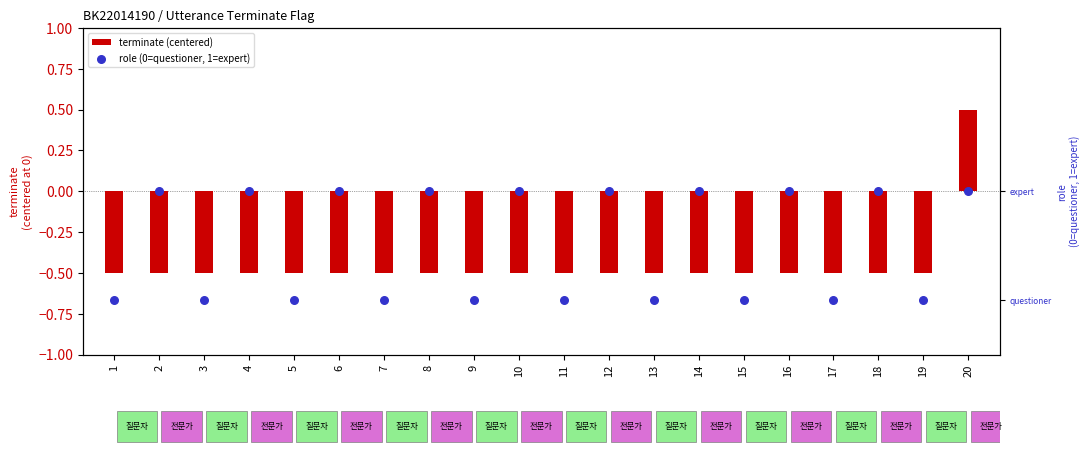

Which series reaches the maximum Y coordinate?

role (0=questioner, 1=expert)